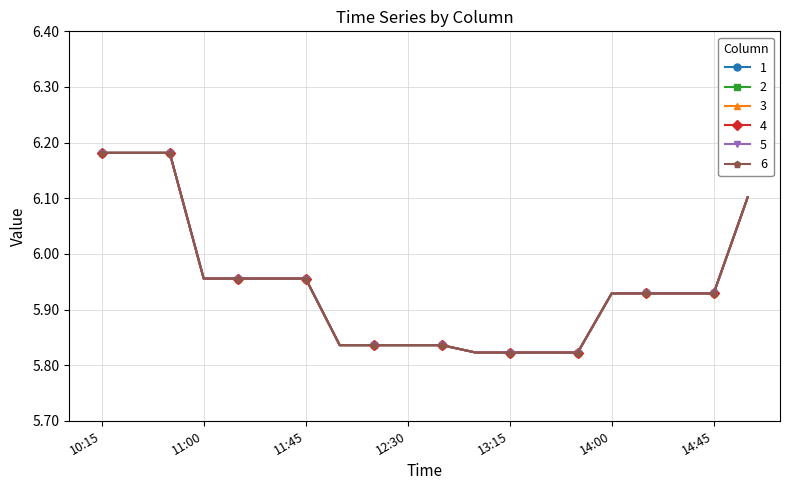

What is the greatest value displayed?

6.2